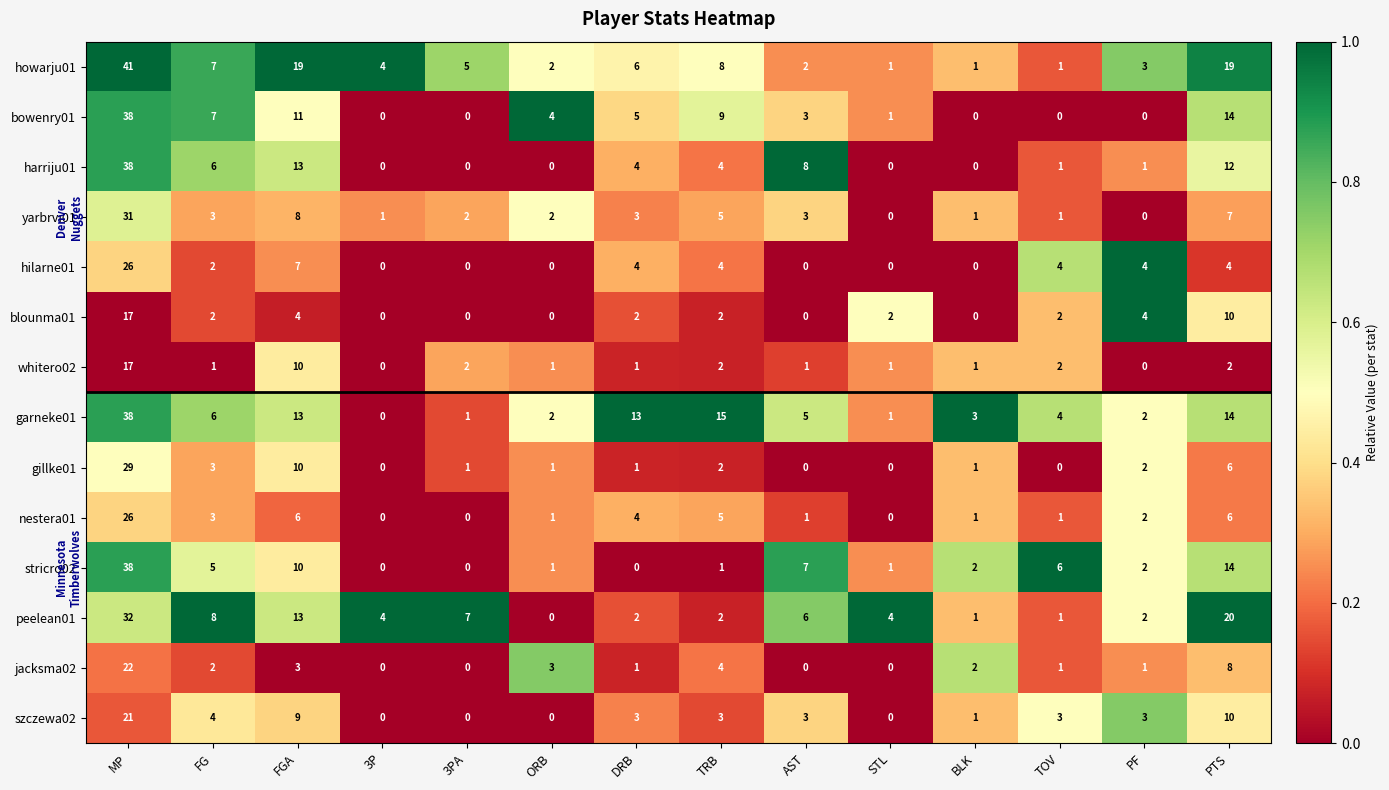

What is the difference between the second highest and second lowest values in the nestera01 series?

6